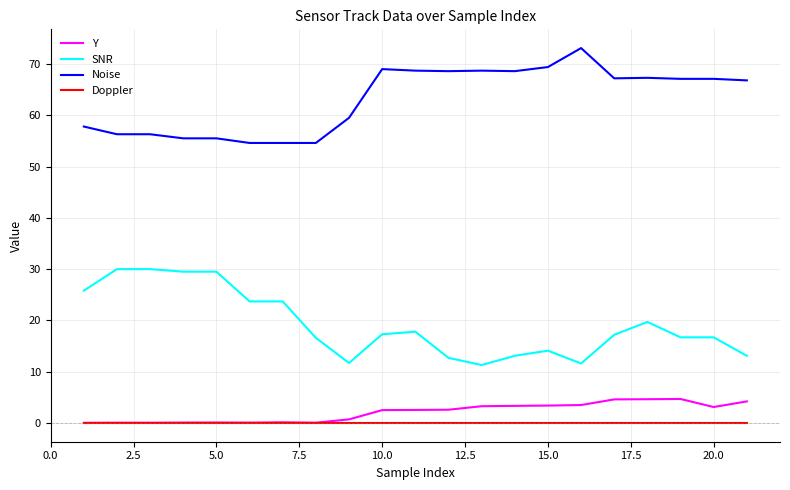

Which series has the largest total across all categories?

Noise